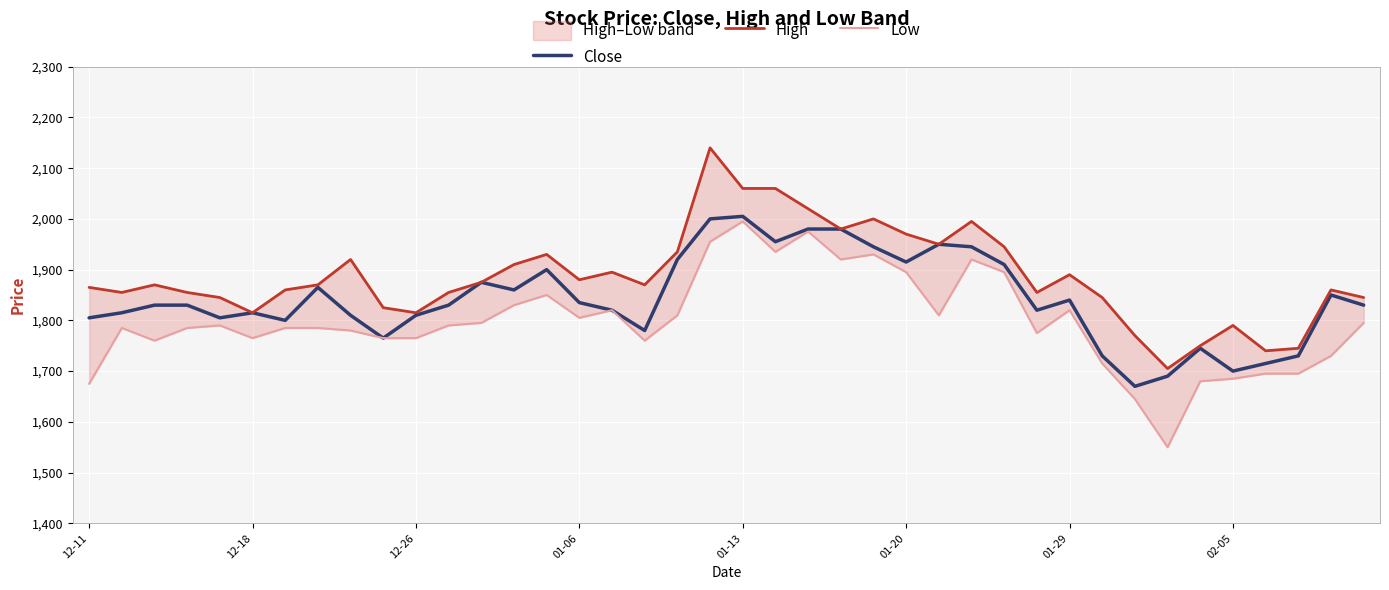

True or false: Close has a value of 1915 at 01-20.

True